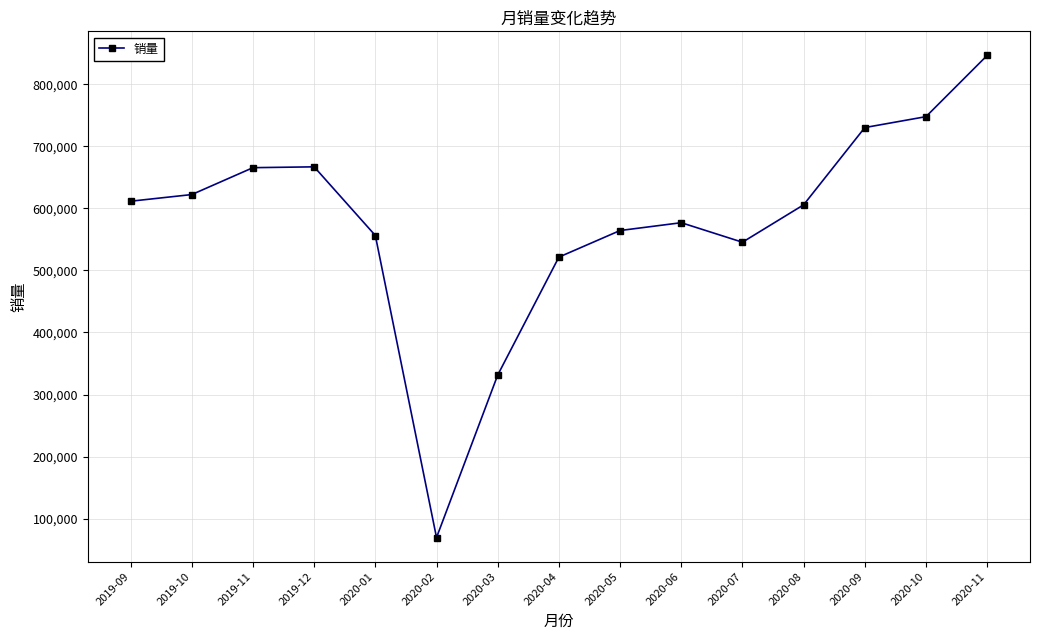

Read the value at 2020-10, to the nearest 100.

747800